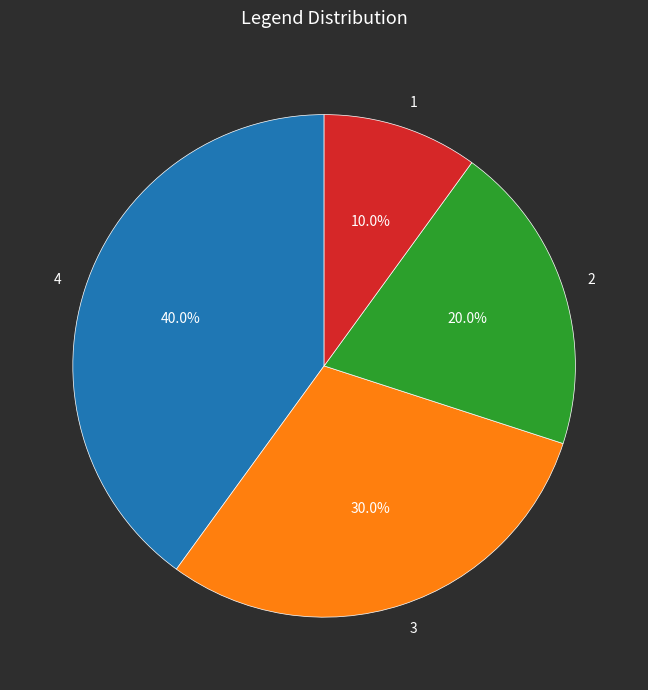

Rank the categories by value from highest to lowest.

4, 3, 2, 1